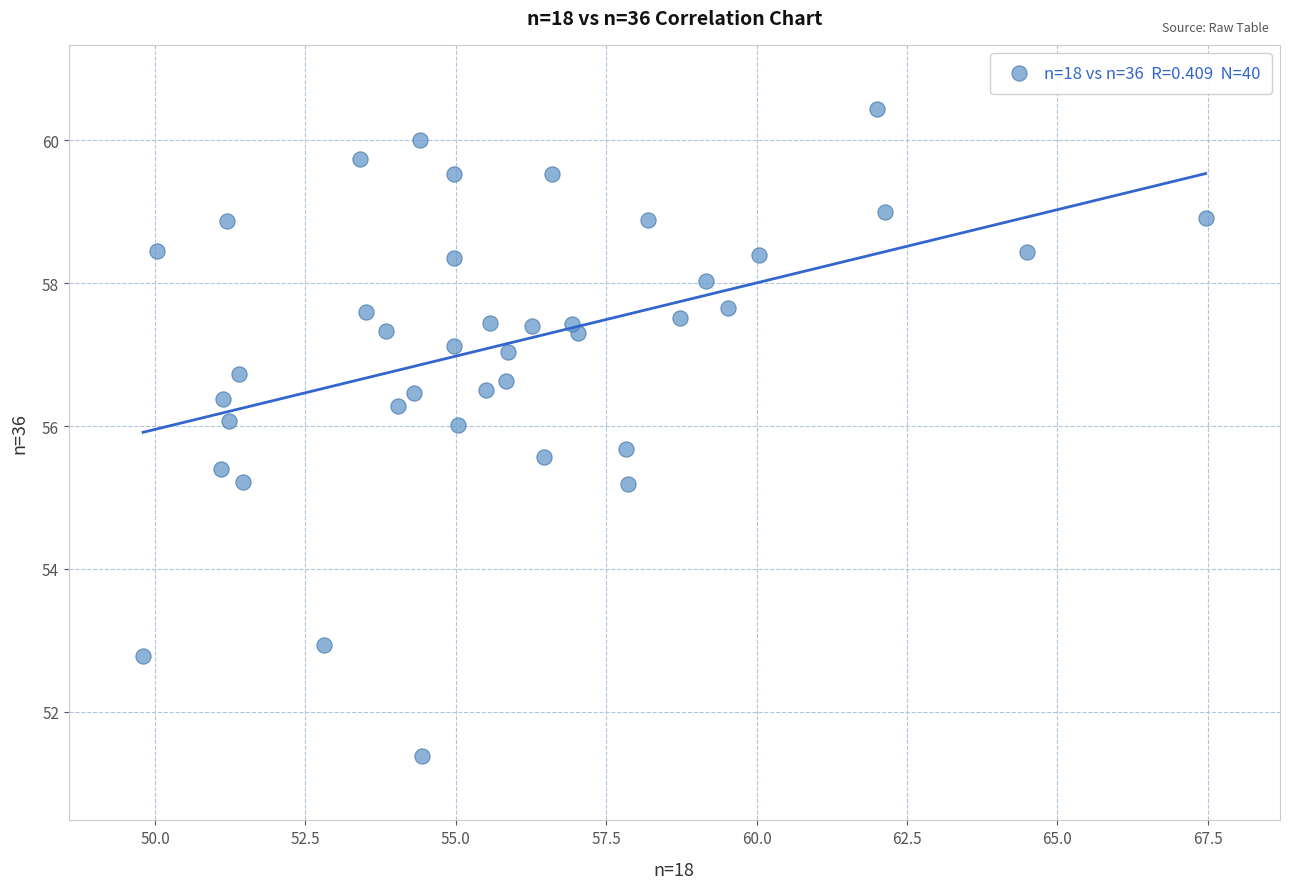

What is the range of X values (max minus min)?

17.7